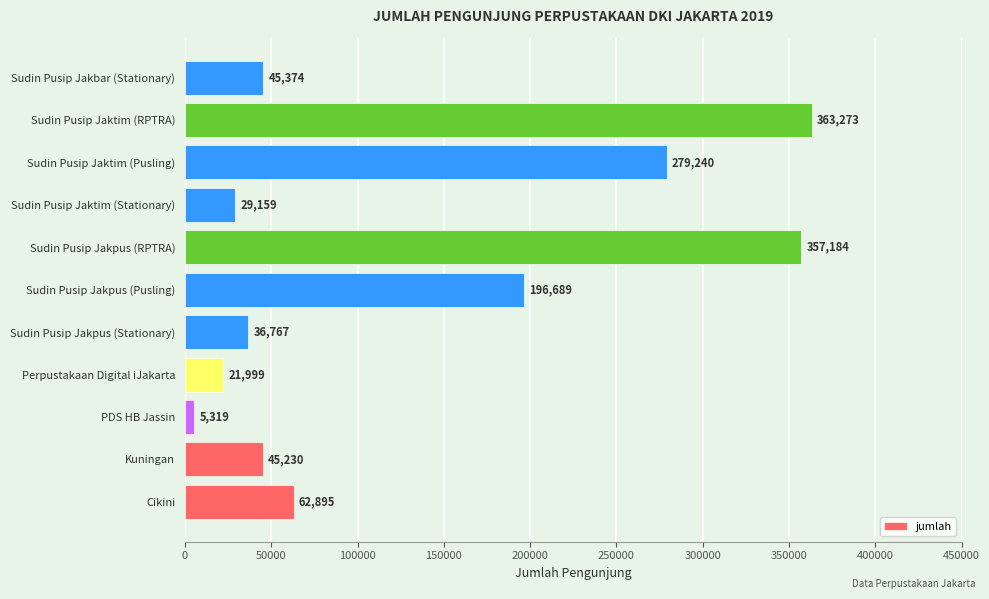

How many distinct data groups are displayed?

1